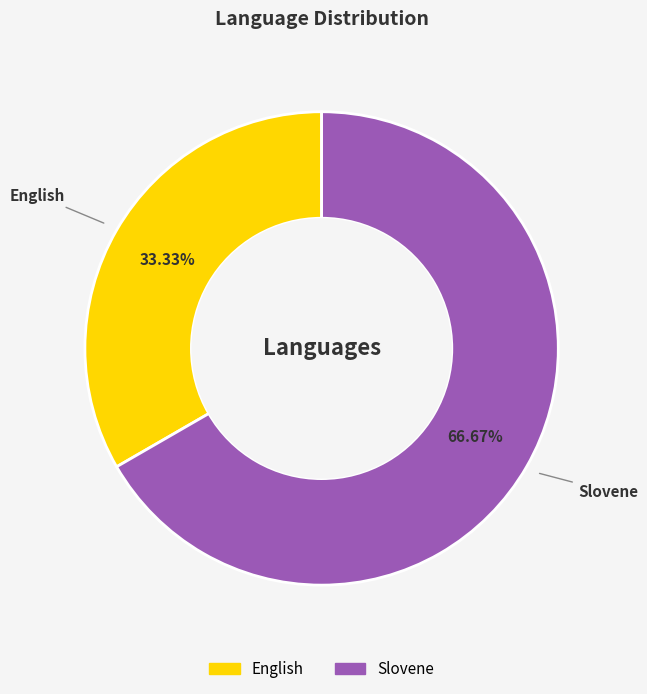

How many segments does this pie chart have?

2